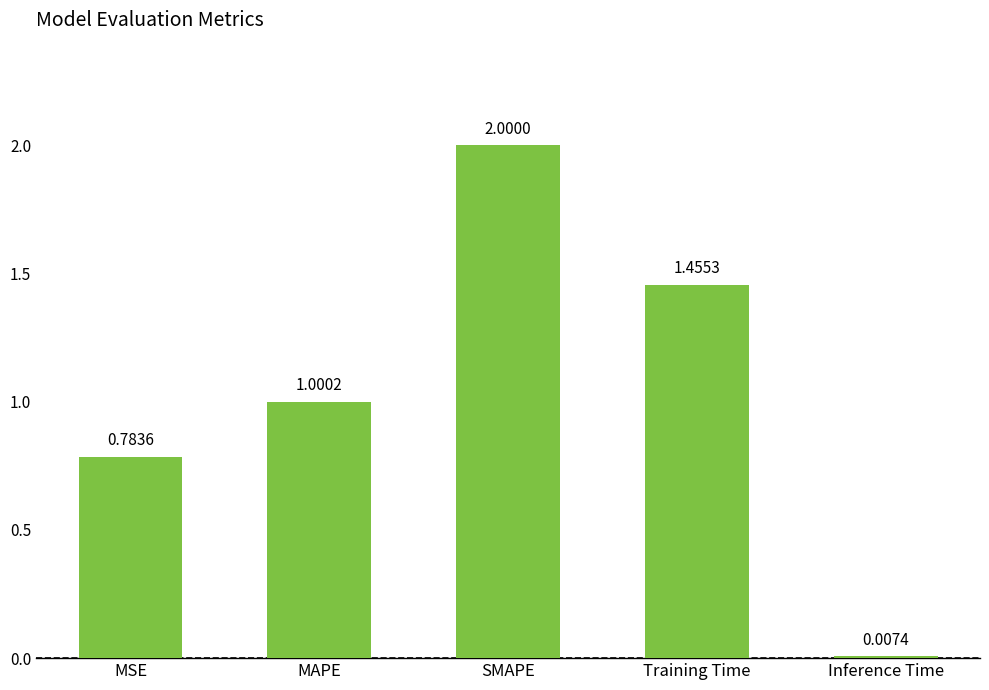

What is the change in value from SMAPE to Training Time?

-0.5